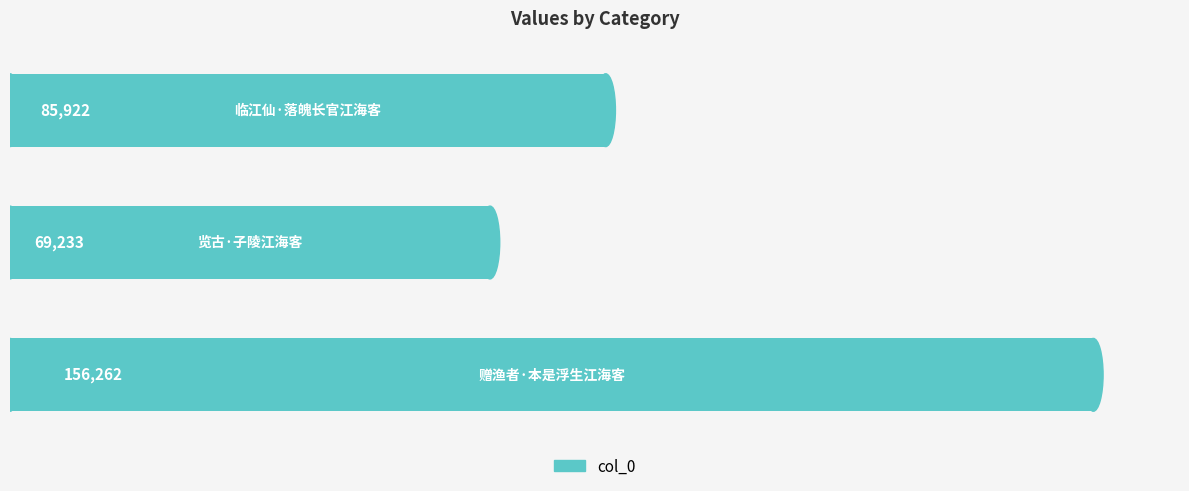

Reading top to bottom, list all the values displayed in this chart.

85922	69233	156262